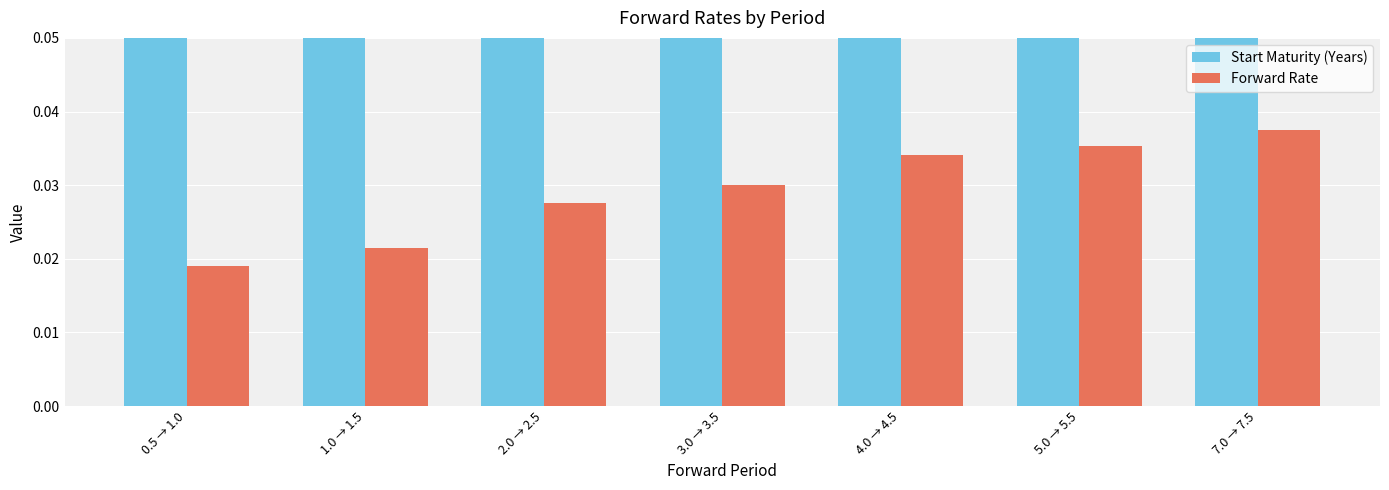

At which label is Forward Rate closest to 0?

0.5 → 1.0